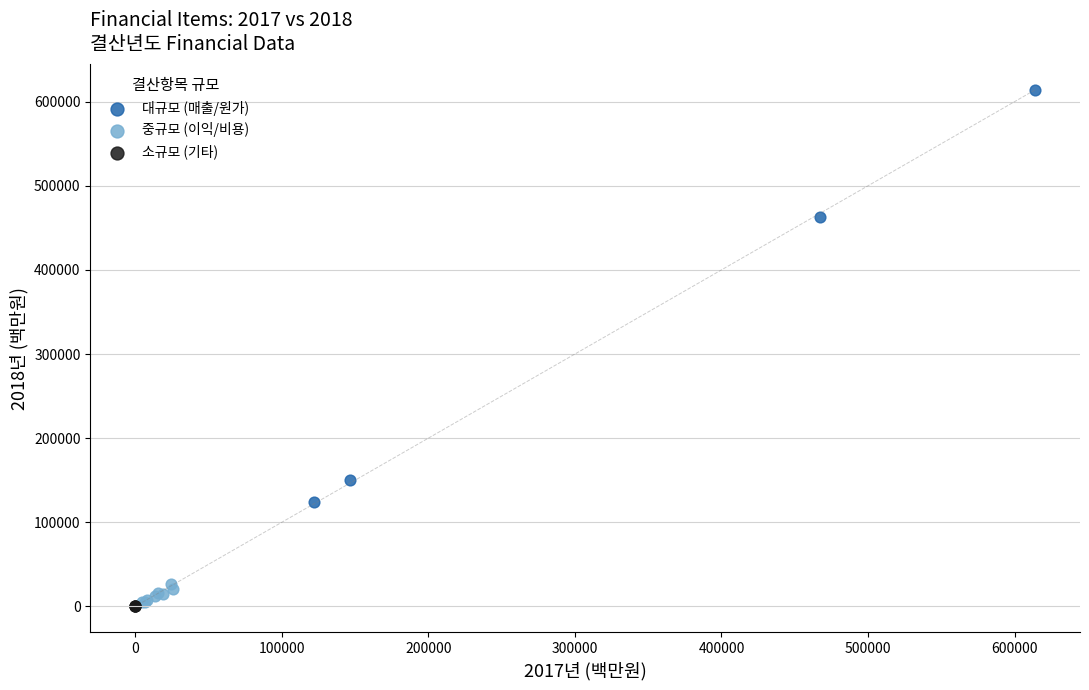

Which series reaches the maximum Y coordinate?

대규모 (매출/원가)